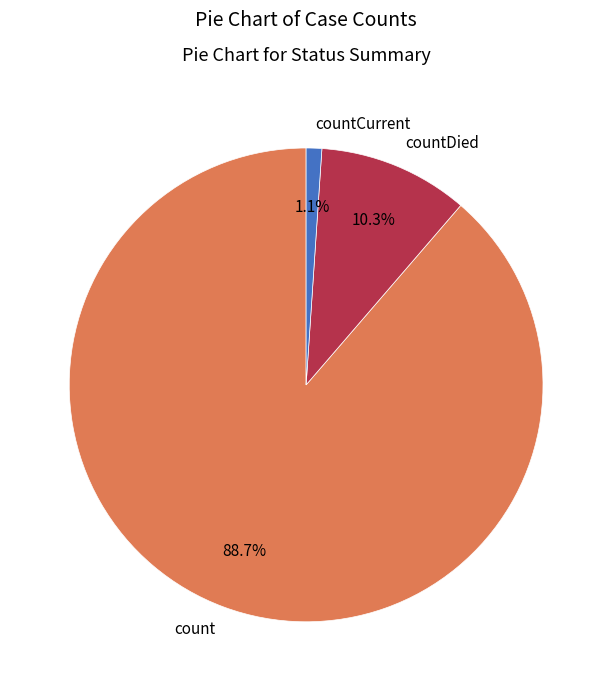

Which has a higher value, countCurrent or count?

count